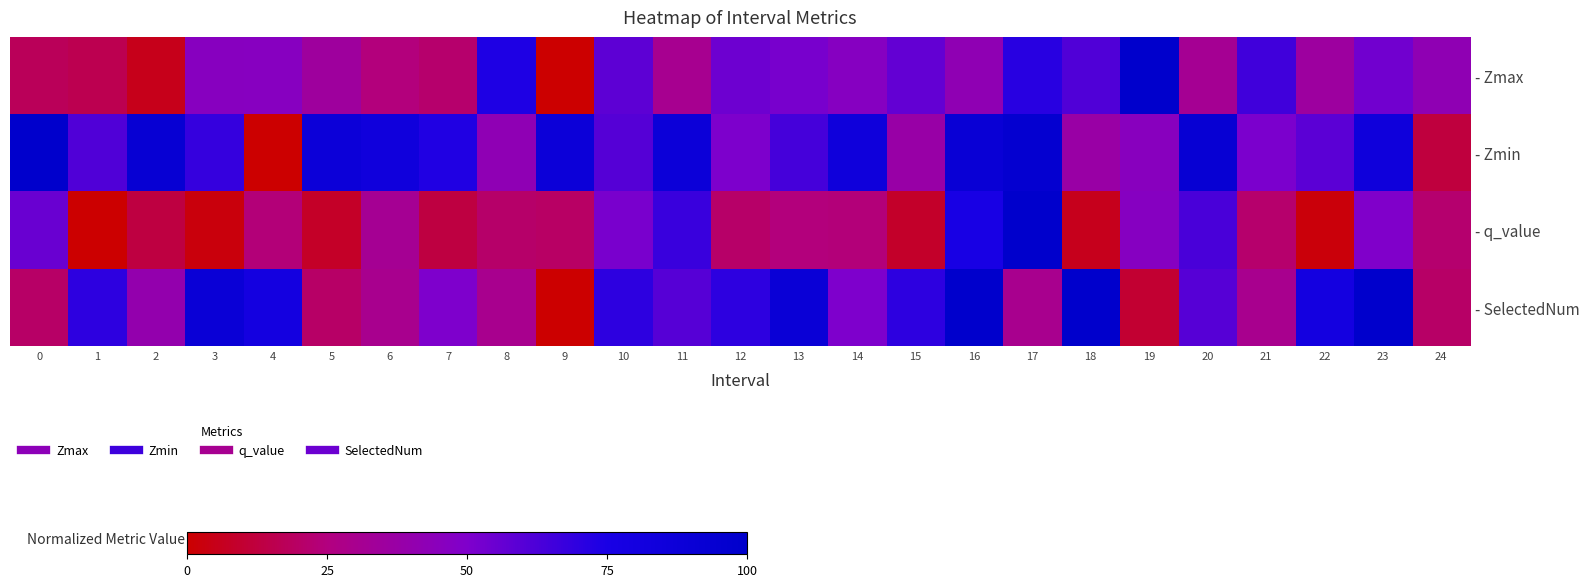

What is the greatest value displayed?

100.0